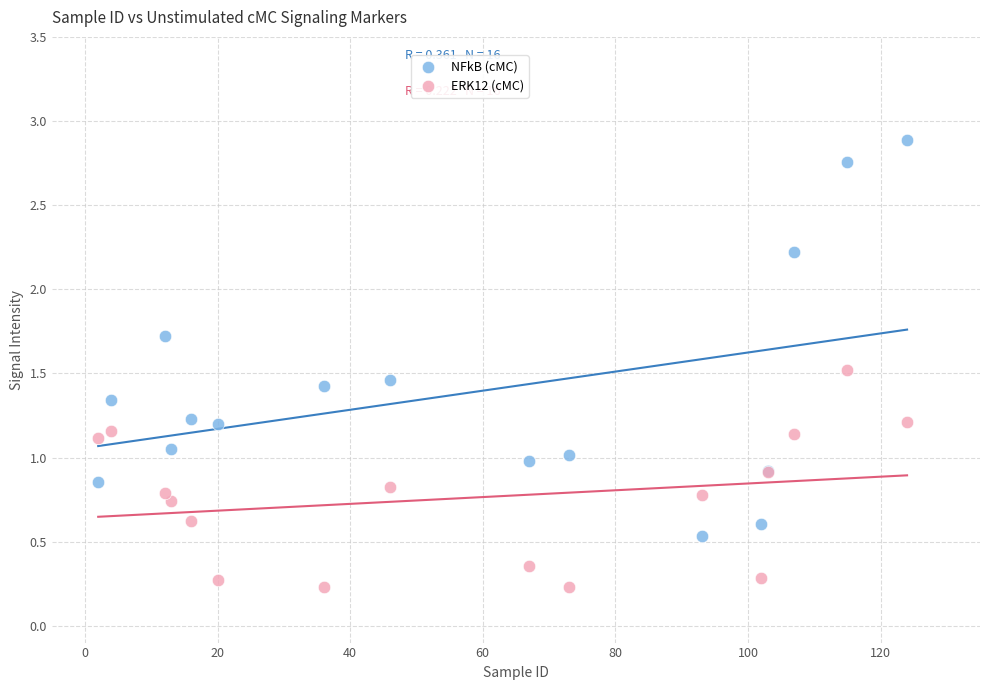

Which series has the widest spread of Y values?

NFkB (cMC)